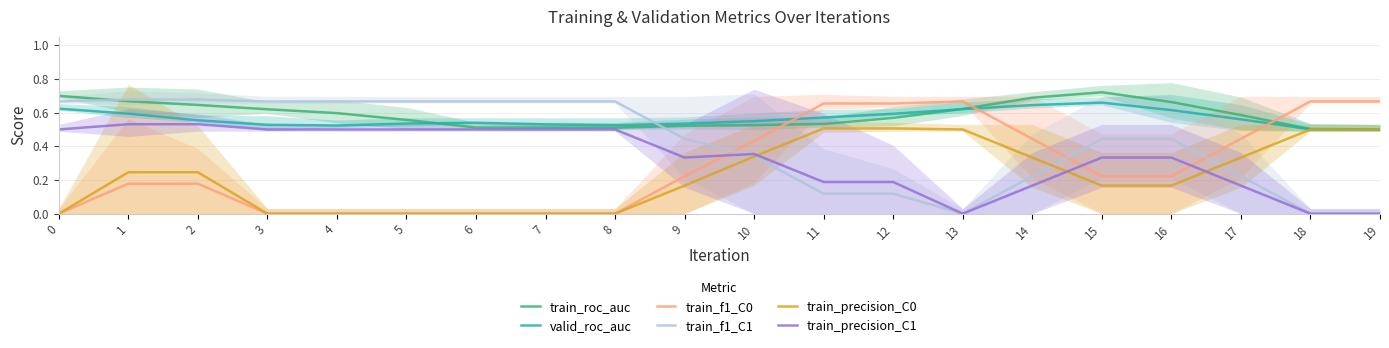

At which category is the sum across all series the highest?

1